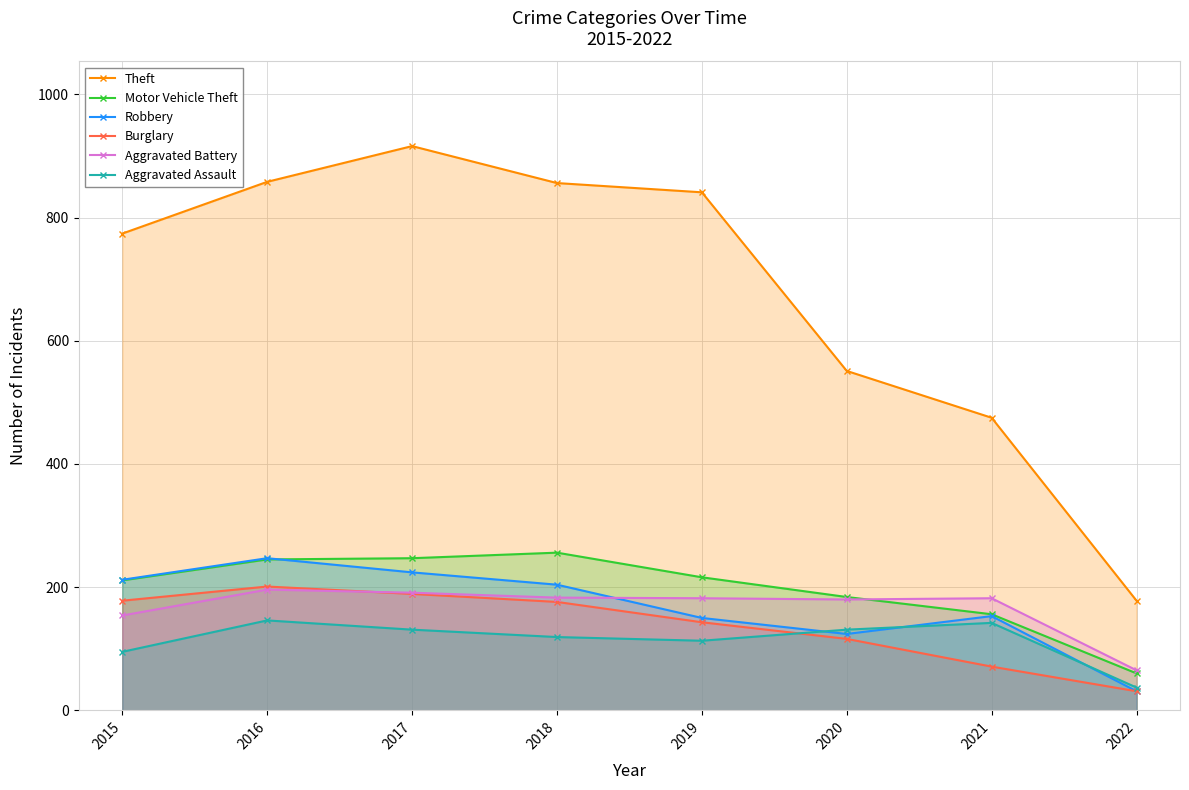

At how many categories does at least one series exceed 869?

1